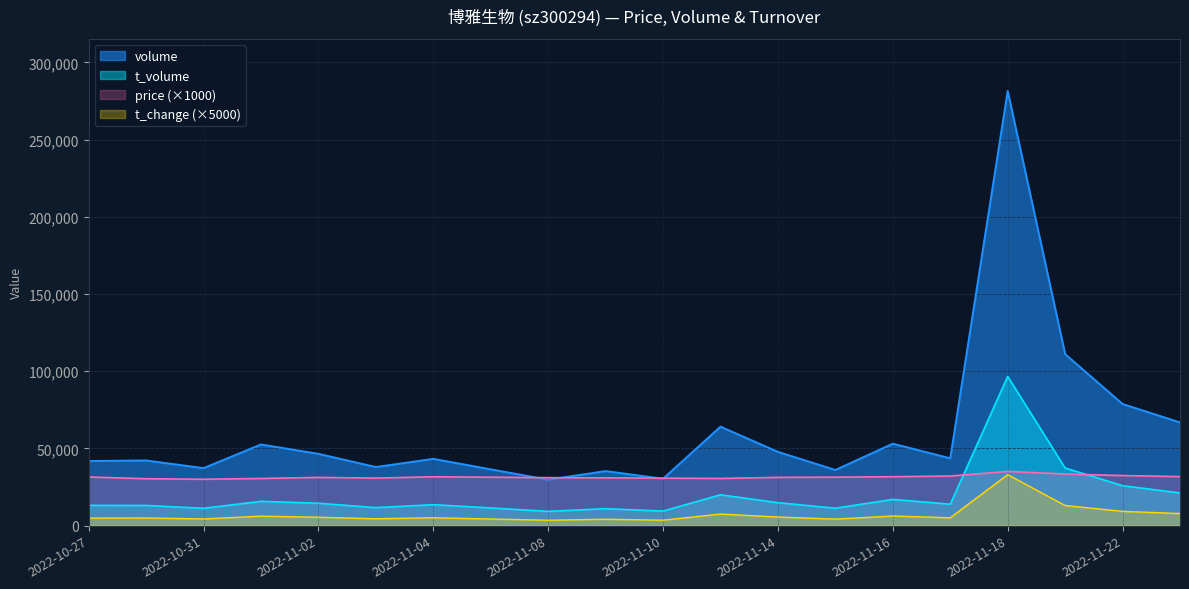

At which category is the sum across all series the highest?

2022-11-18